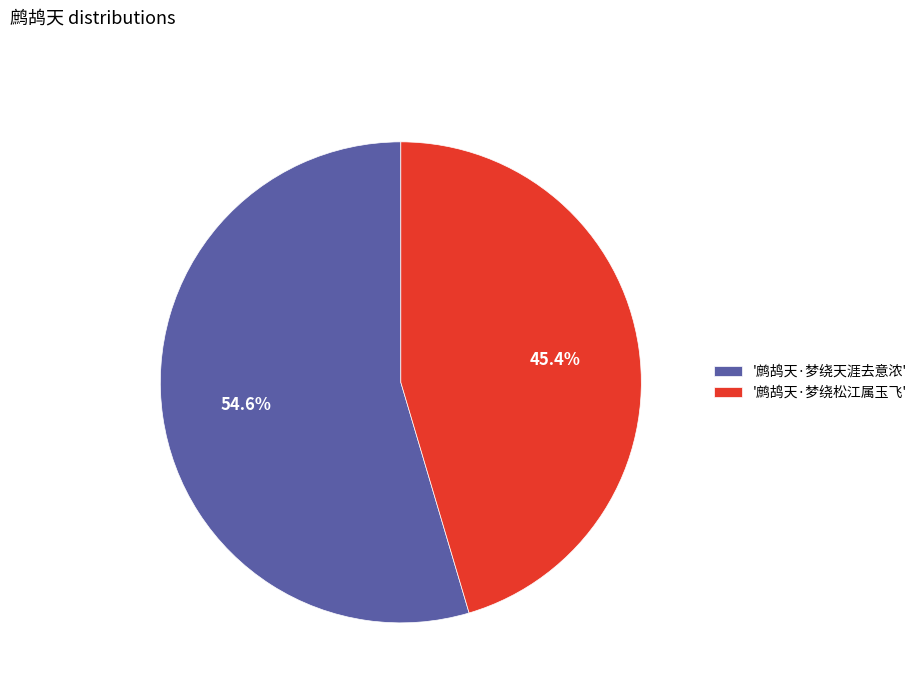

Count the number of slices in the pie.

2